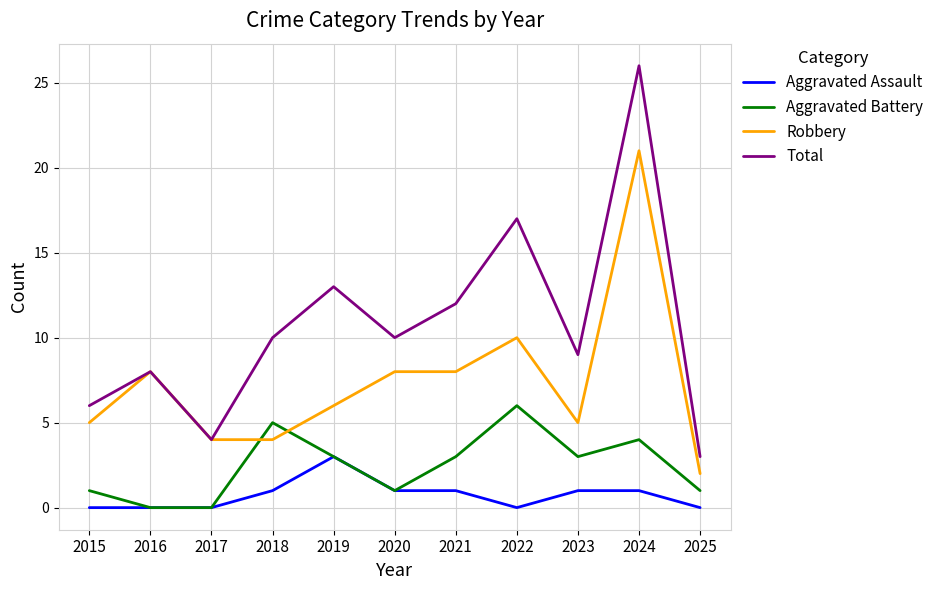

What is the sum of the Total values at 2019 and 2025?

16